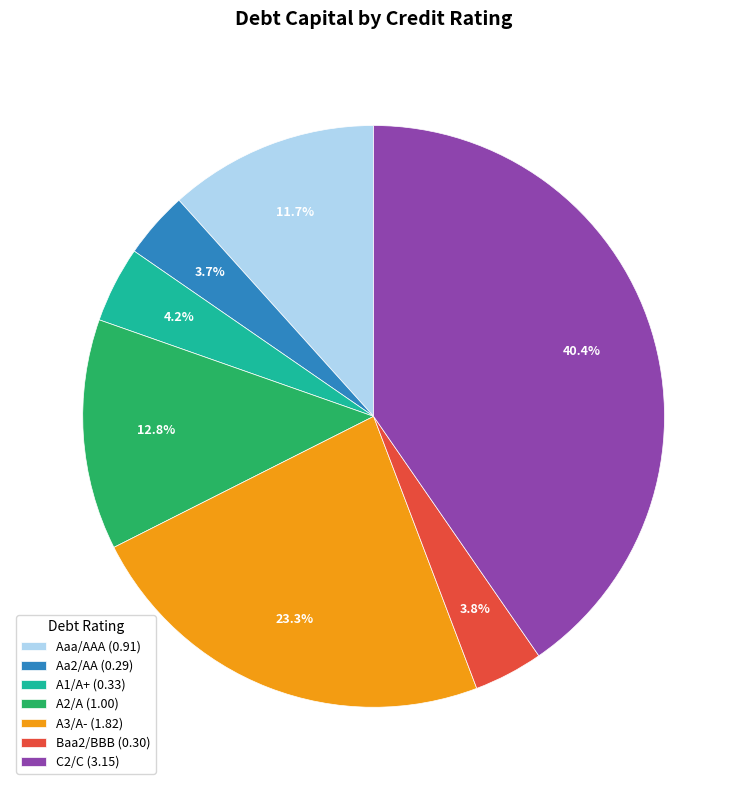

What is the largest slice in the pie chart?

C2/C